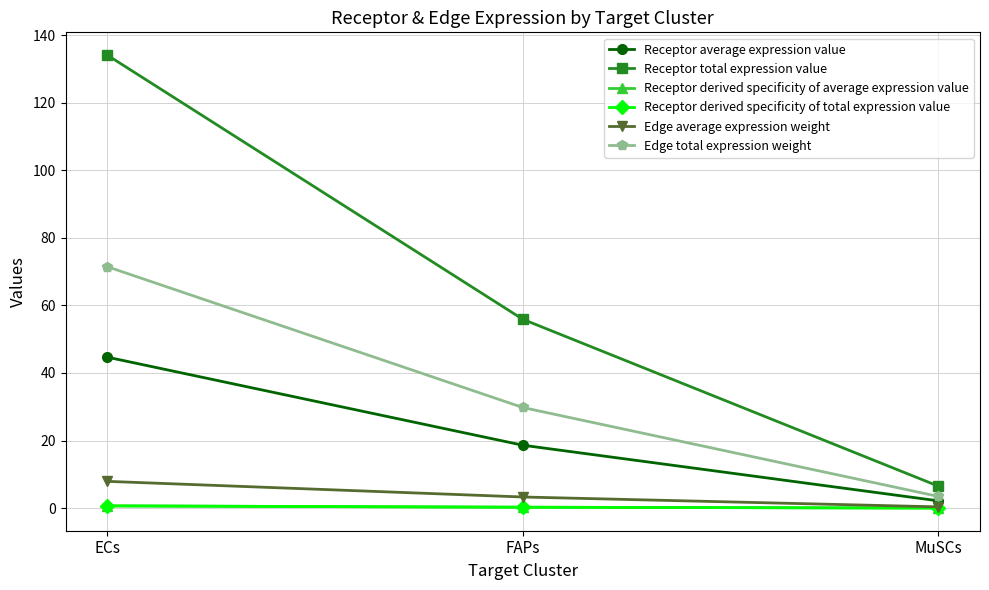

Does the chart have visible grid lines?

Yes